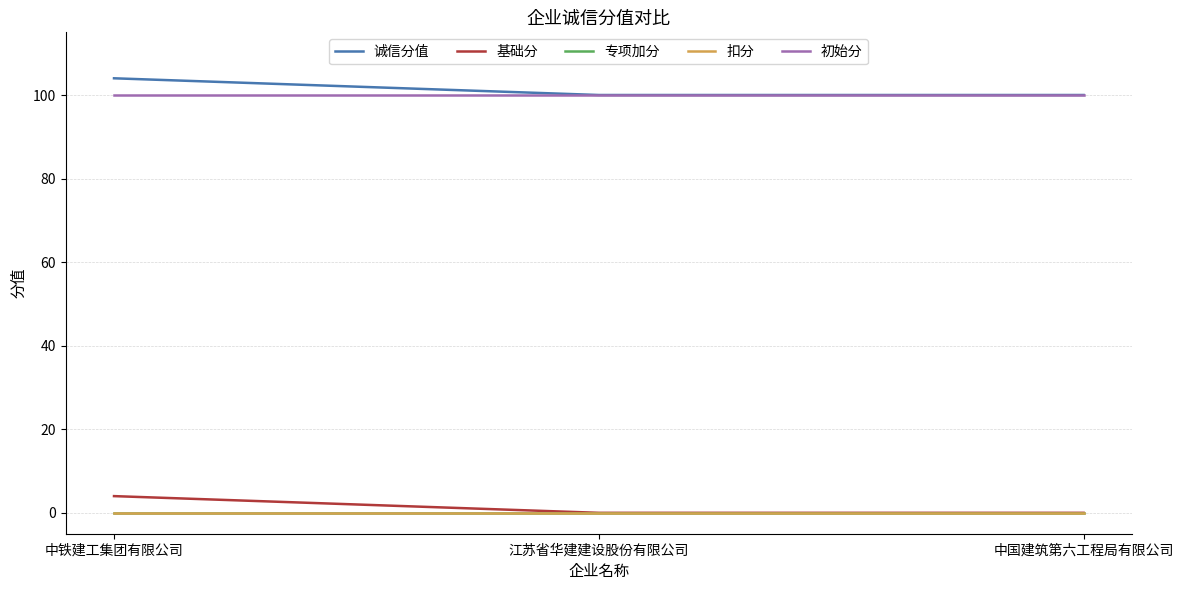

Between 江苏省华建建设股份有限公司 and 中国建筑第六工程局有限公司, which is larger?

江苏省华建建设股份有限公司